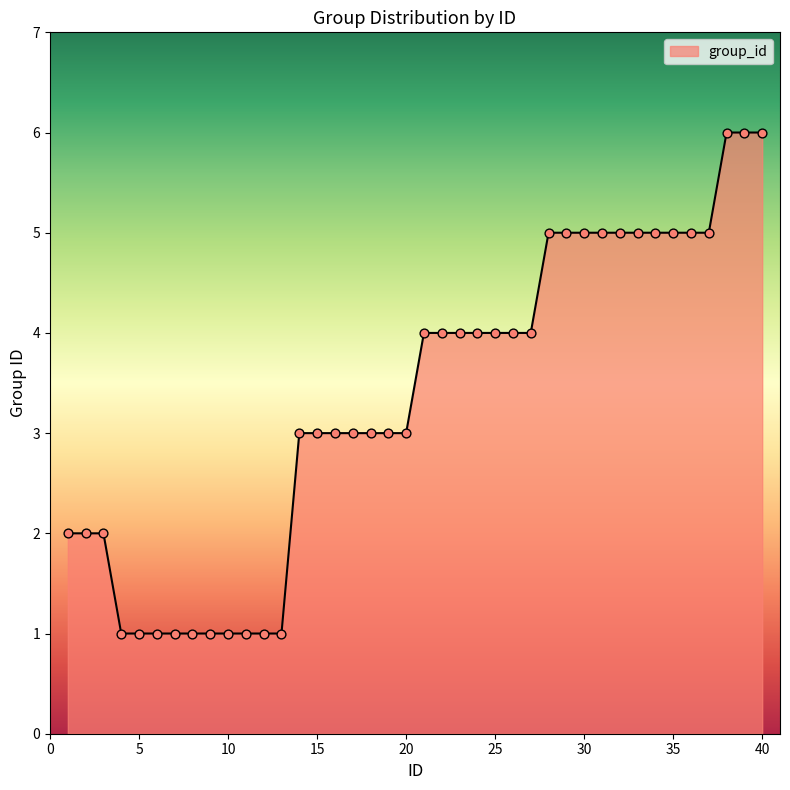

What is the greatest value displayed?

6